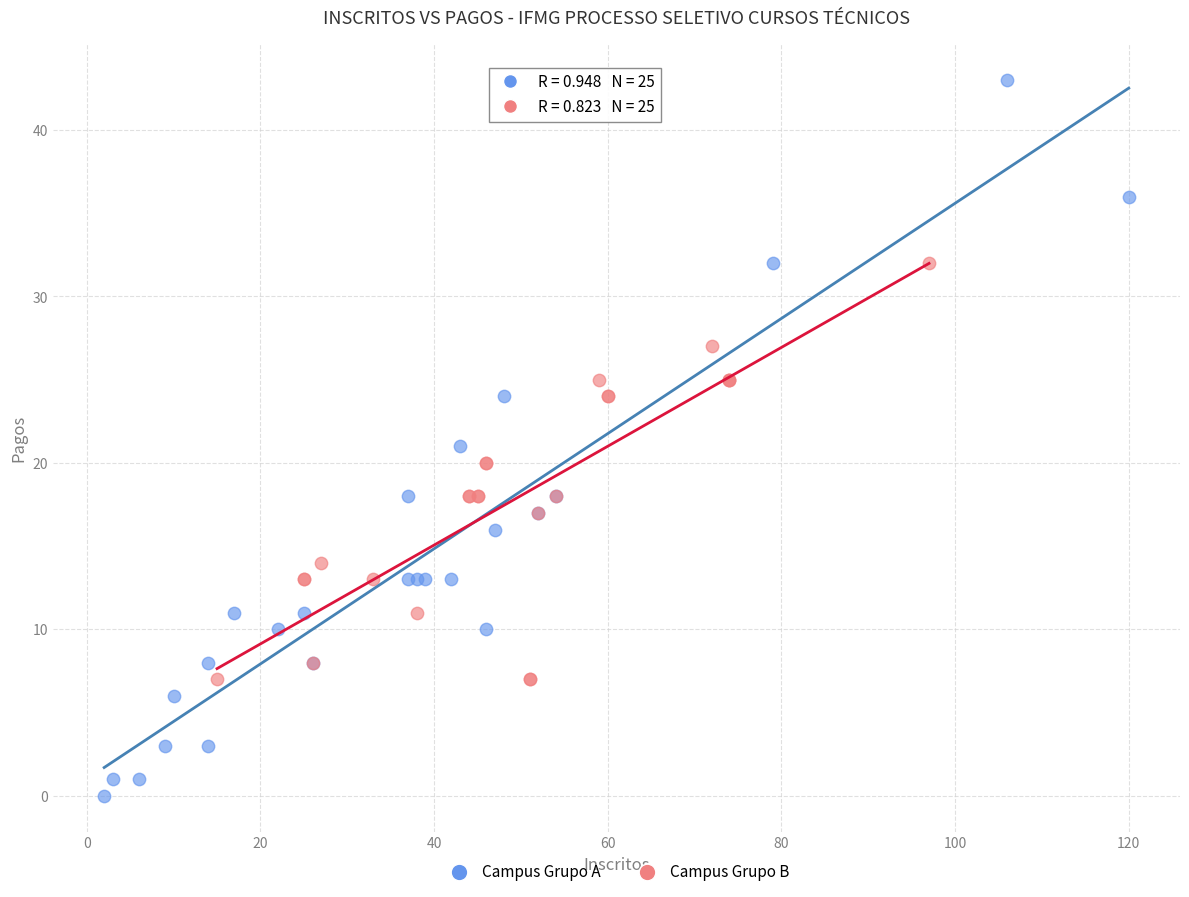

Which series has the largest Y range (max minus min)?

Campus Grupo A